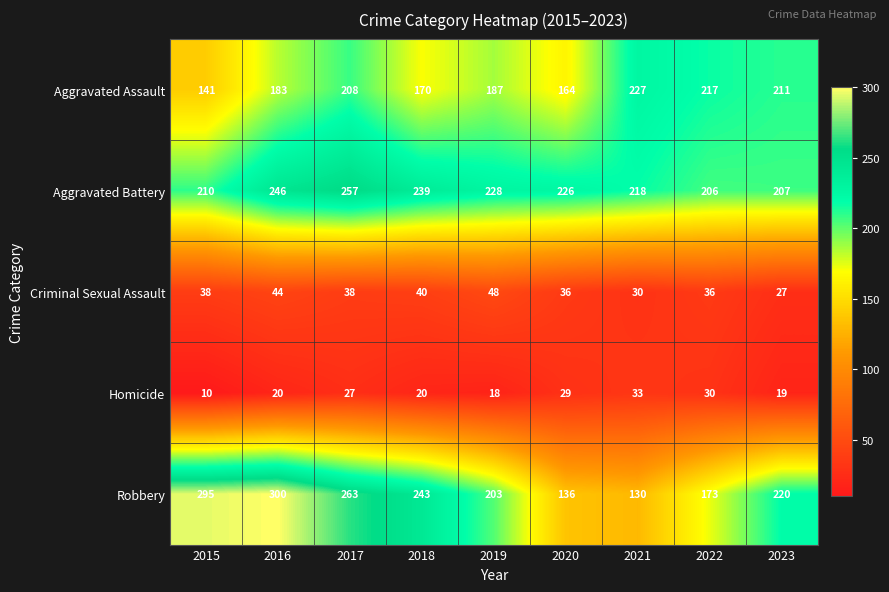

What is the average value of the Aggravated Assault series?

190